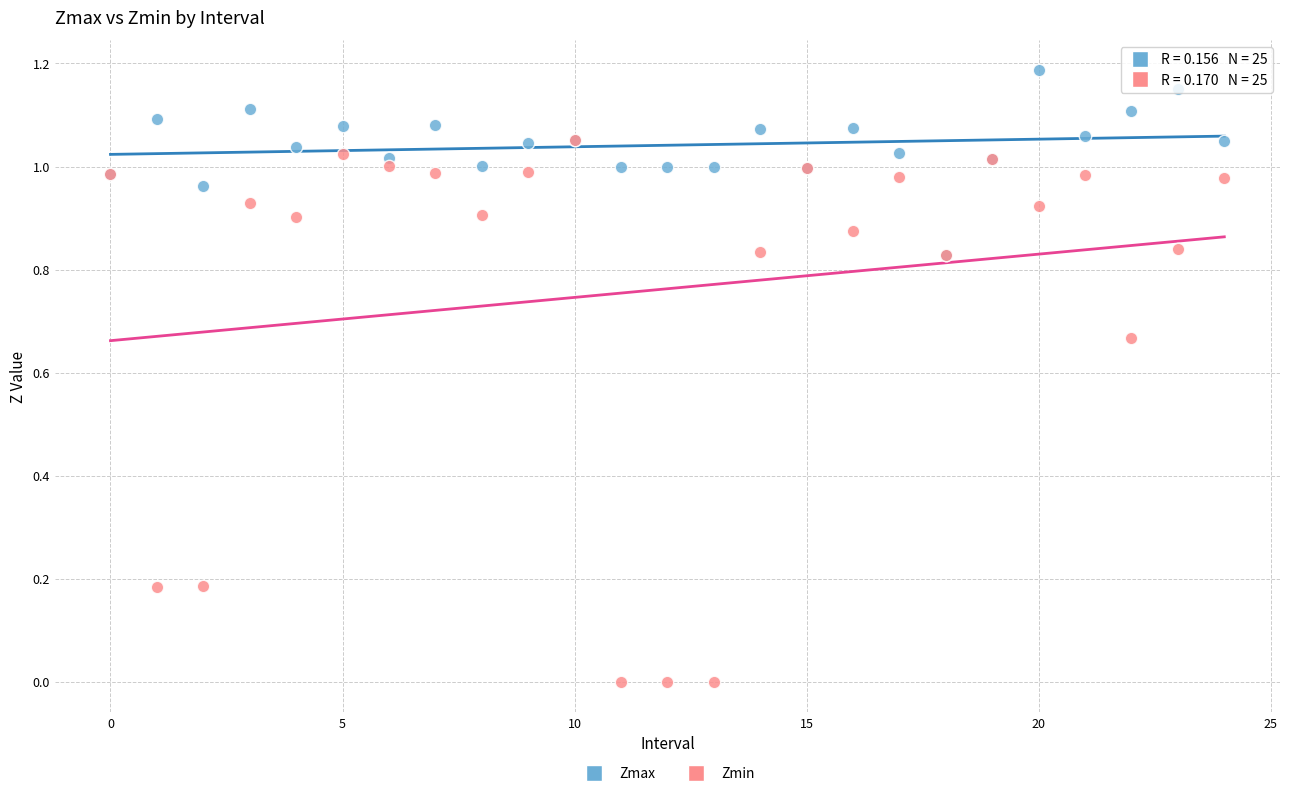

What are all the series names shown in the legend?

Zmax, Zmin